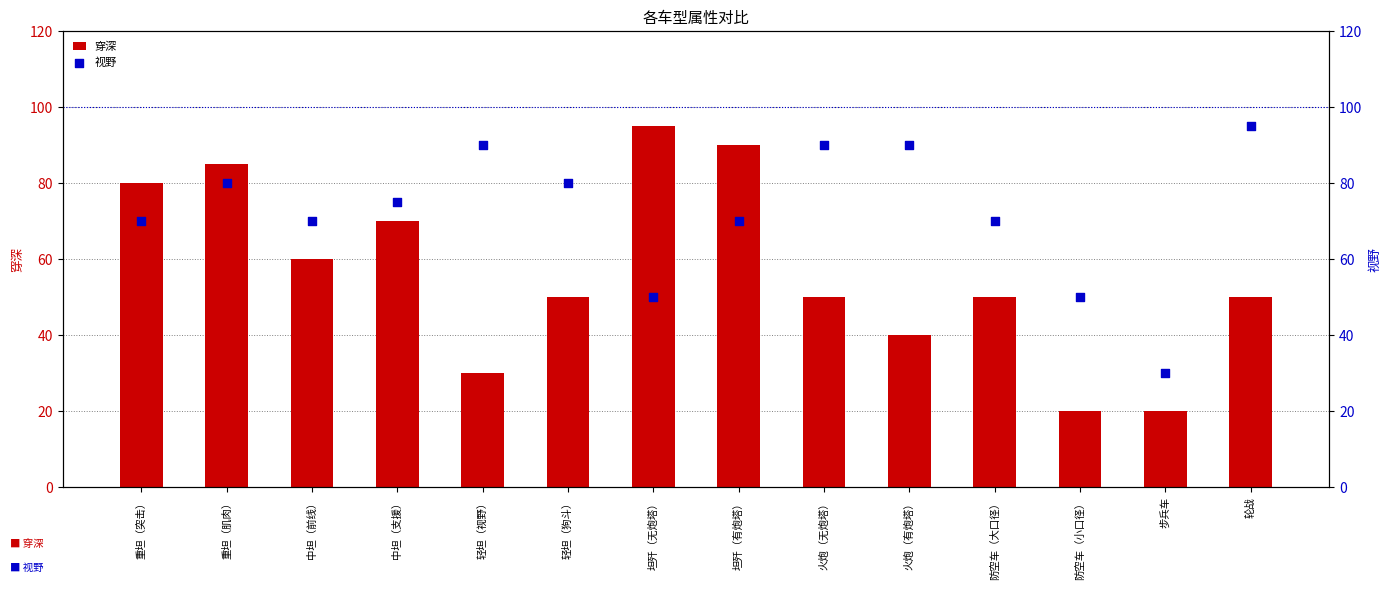

At which category is the sum across all series the highest?

重坦（肌肉）